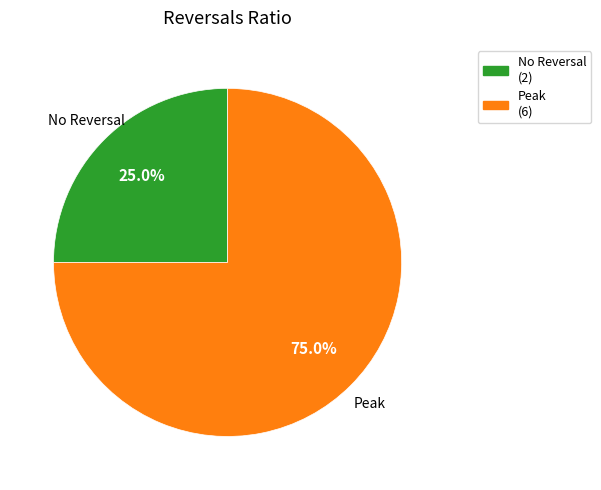

Is there any slice that represents more than half of the pie?

Yes